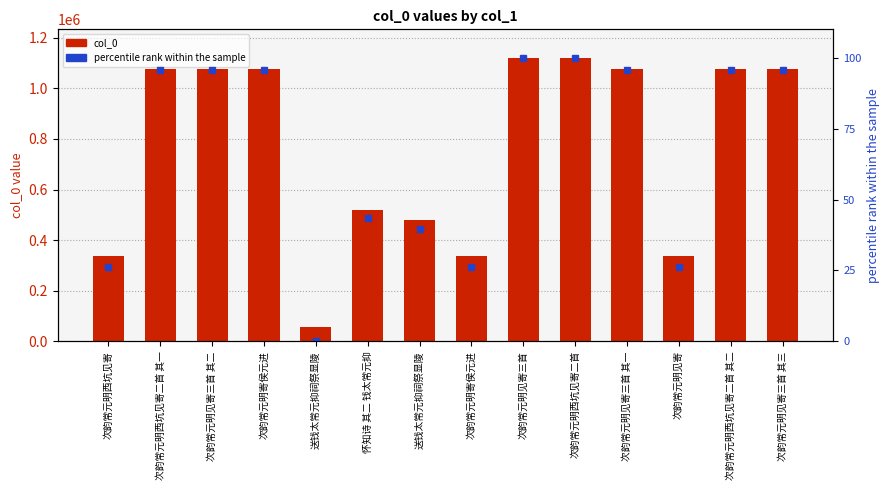

True or false: col_0 has a value of 12130.7 at 送钱太常元抑祠祭显陵.

False